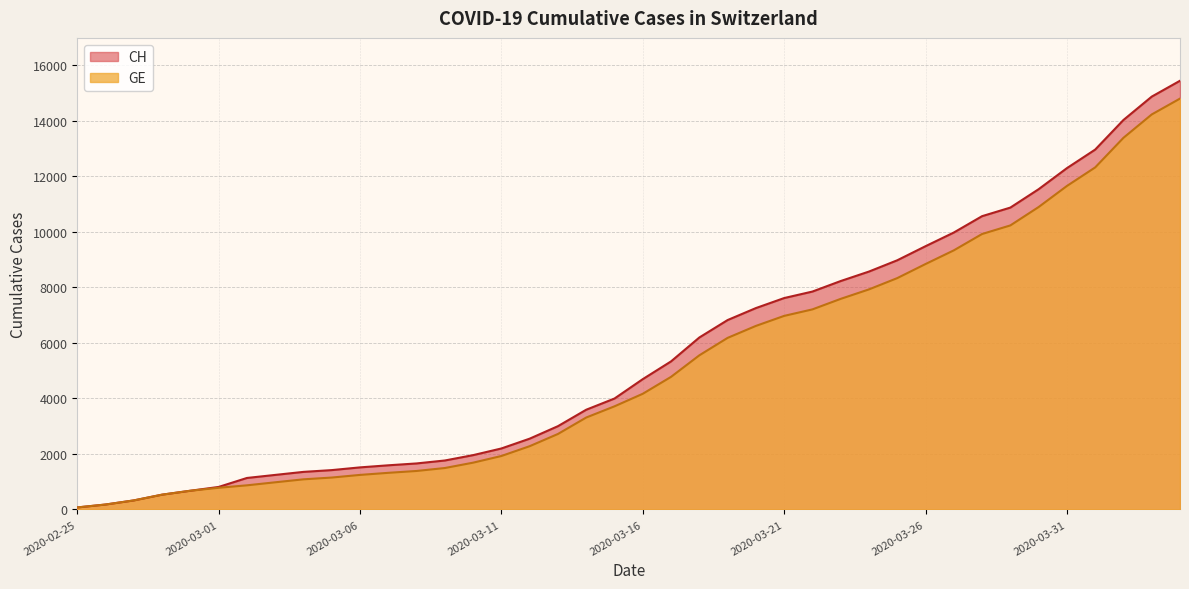

Where is GE nearest to the value 7431?

2020-03-23